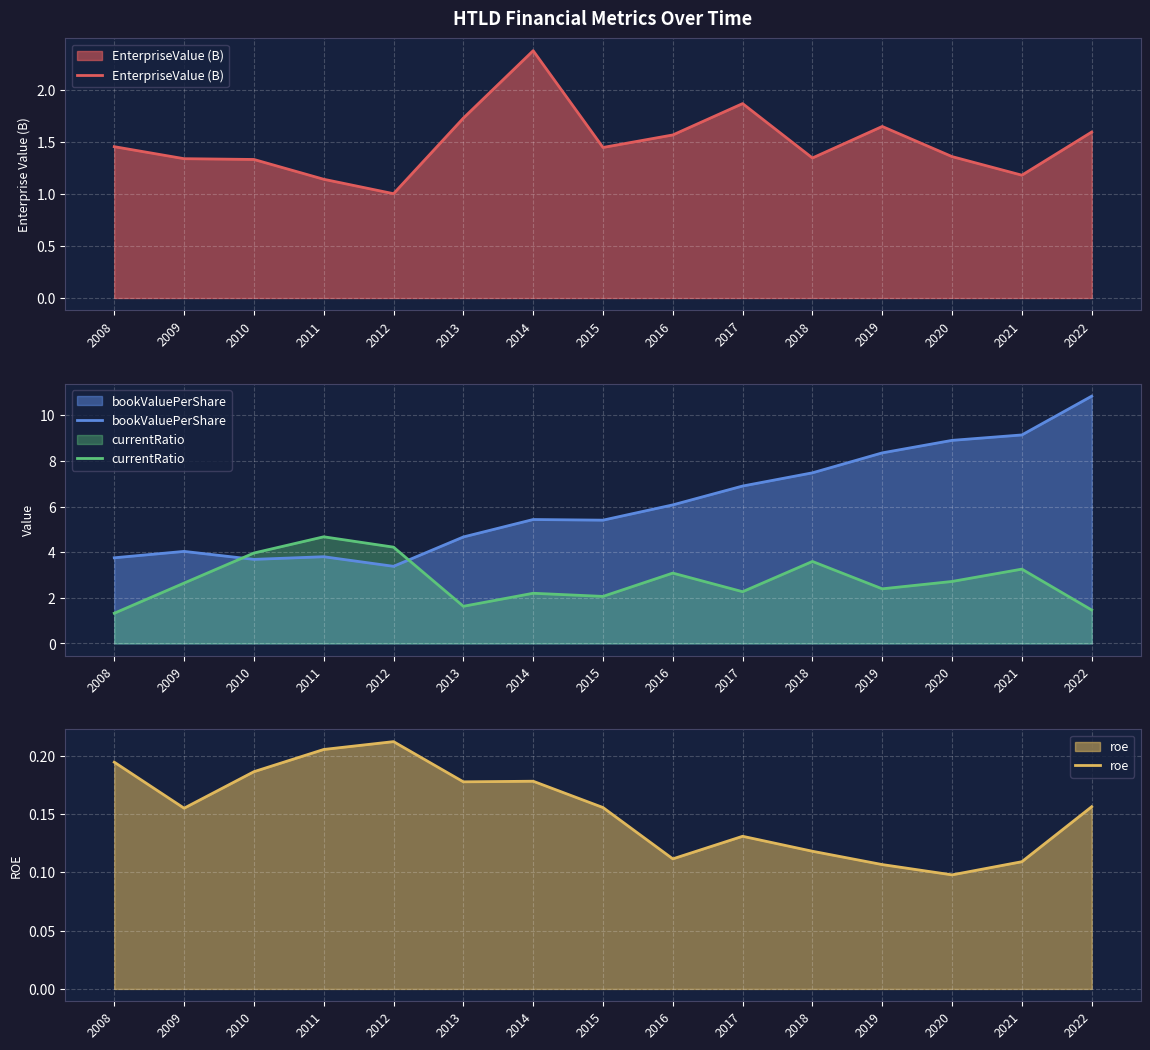

Is it true that currentRatio equals 4.3 at 2020?

False